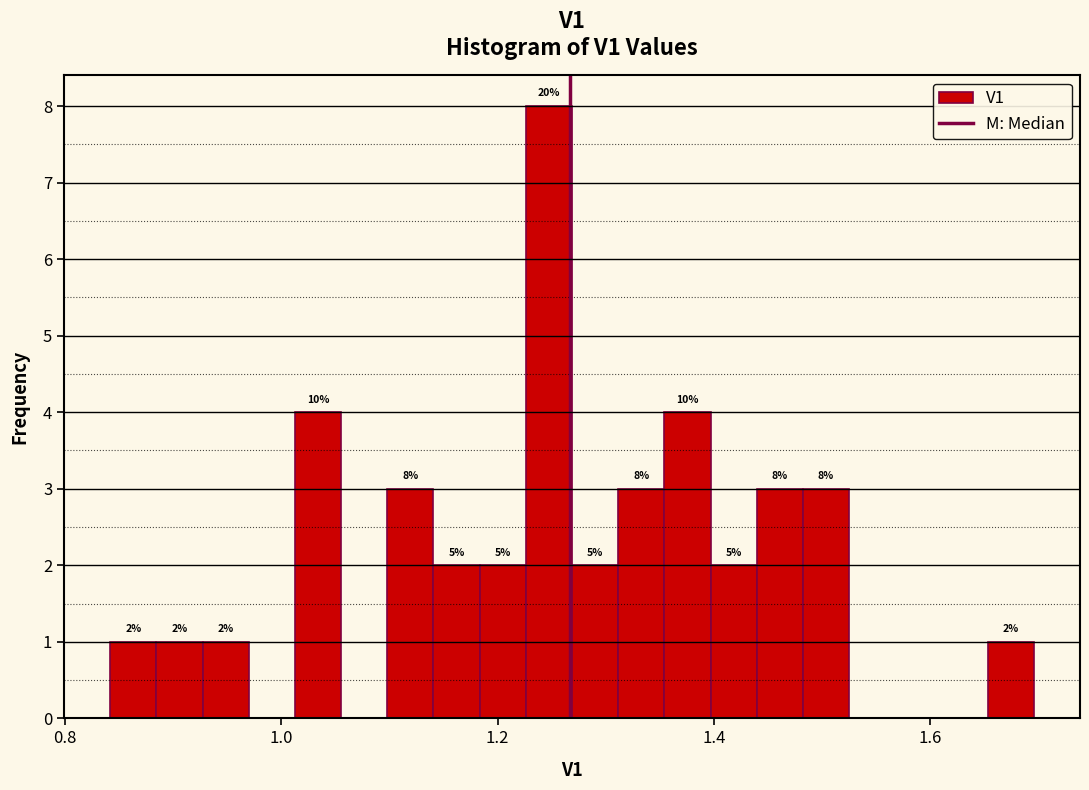

Read against the x-axis, roughly where is the centre of the tallest bar?

1.24